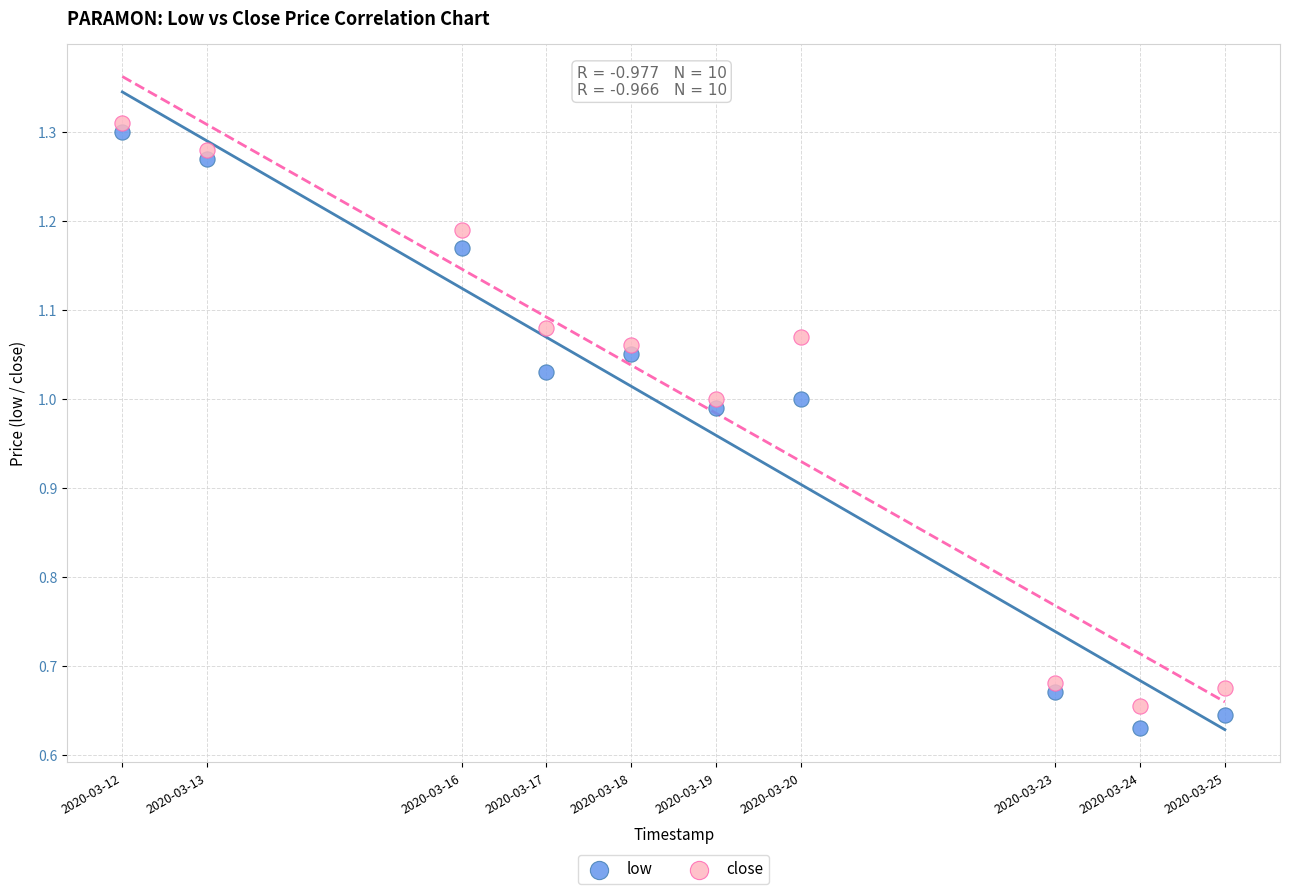

What are all the series names shown in the legend?

low, close